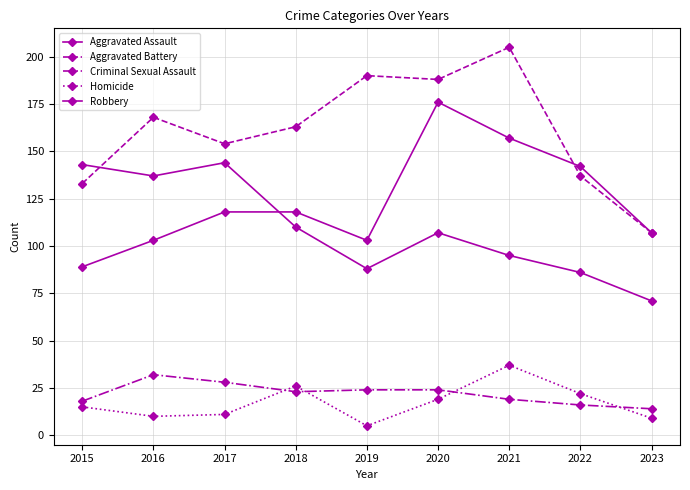

Which series has the largest total across all categories?

Aggravated Battery